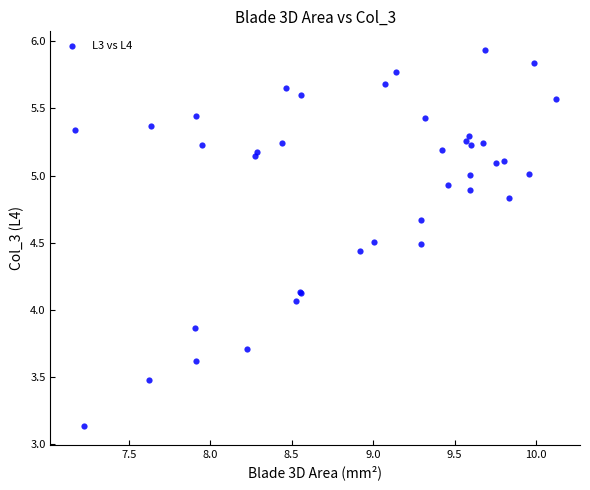

What Y value in the scatter plot is closest to 4?

4.1